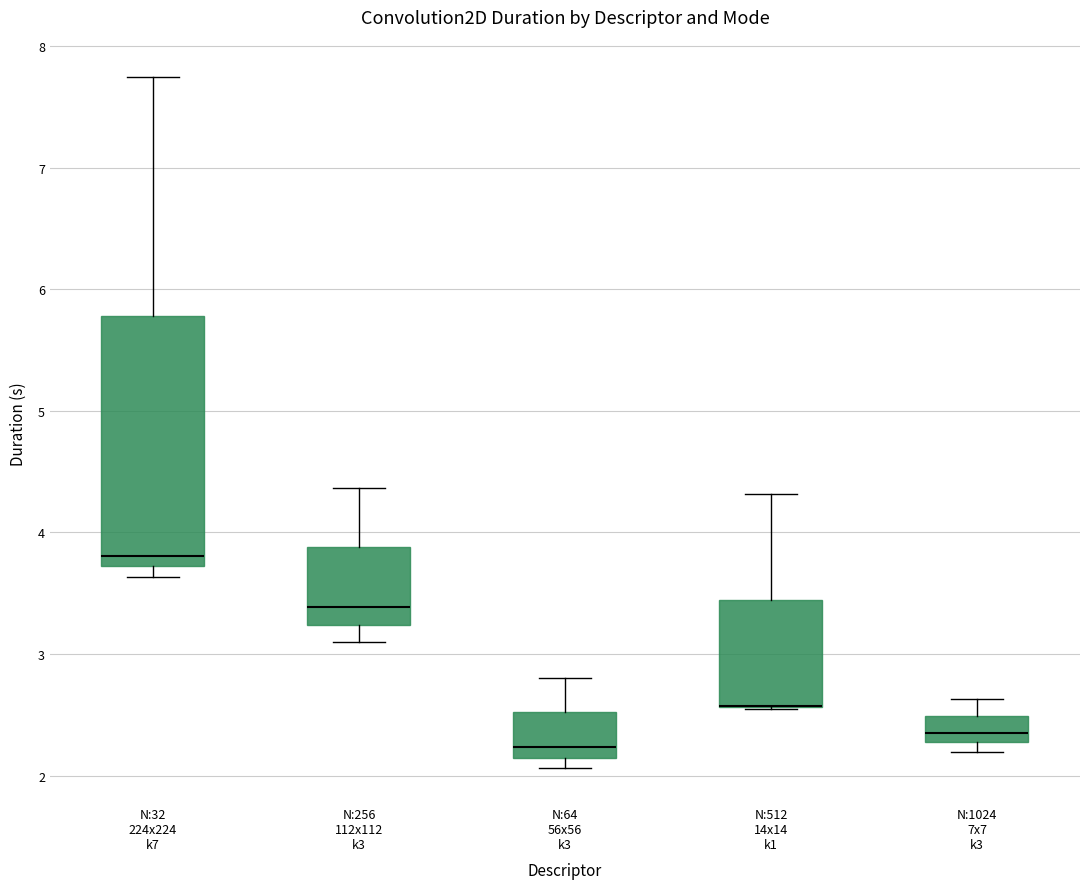

Which box is the tallest, from its lower edge to its upper edge?

N:32 224x224 k7